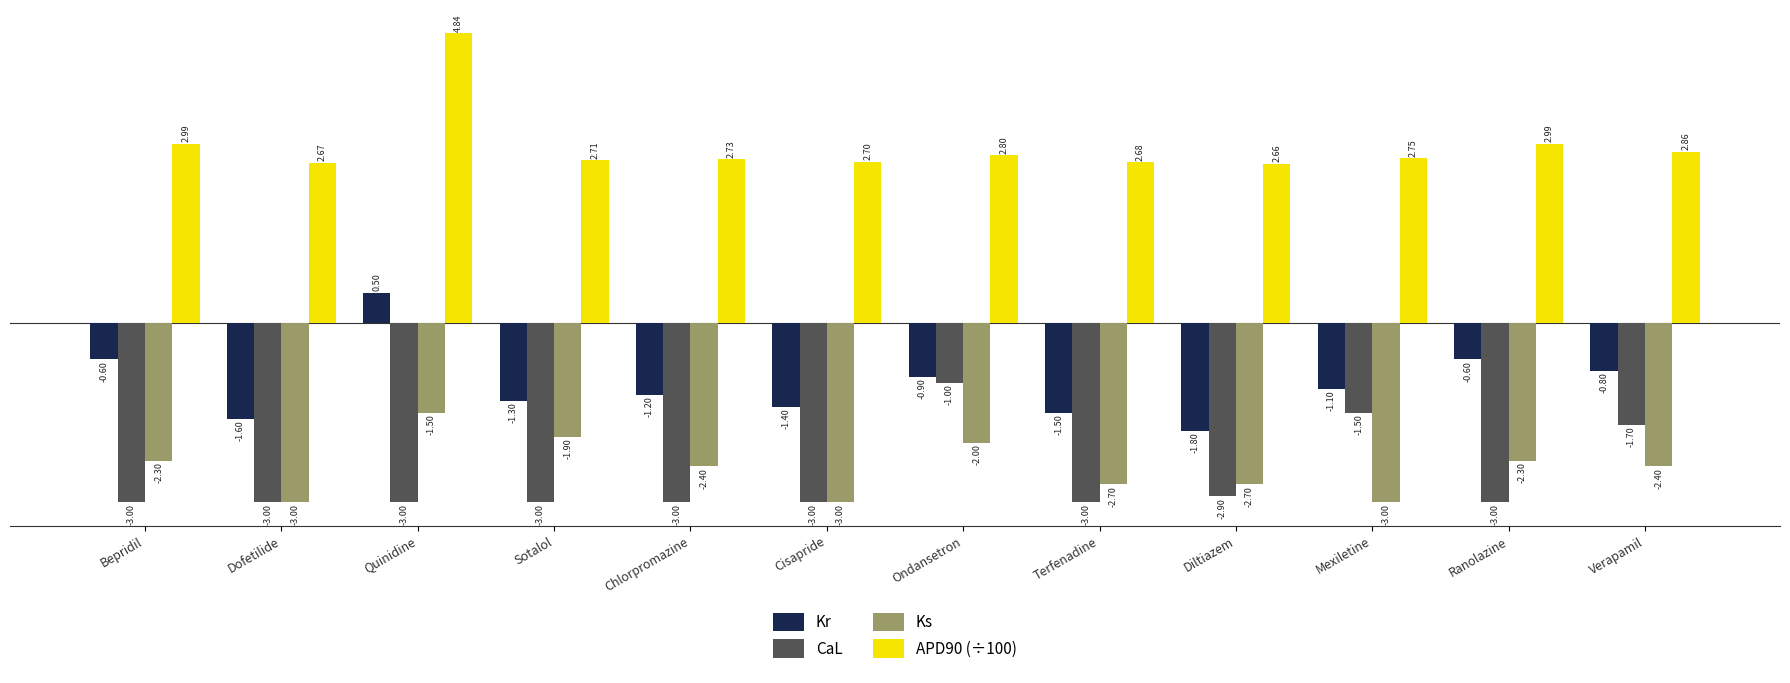

At which label does Kr first exceed -1?

Bepridil